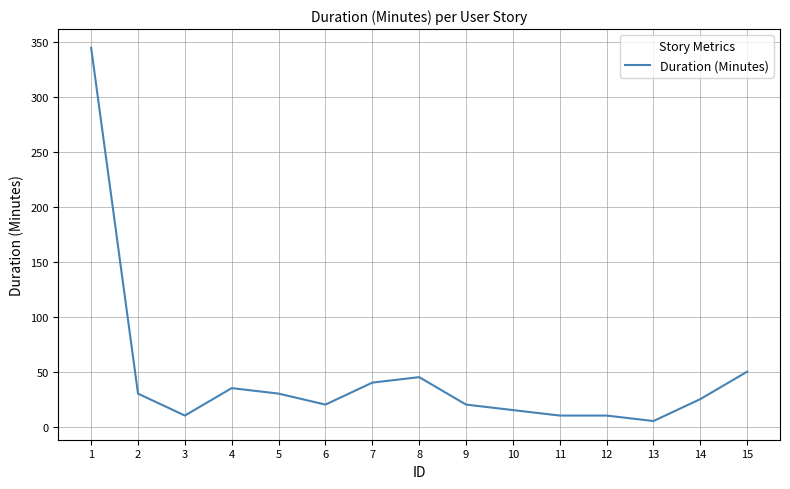

Is it true that the value at 2 is 52?

False